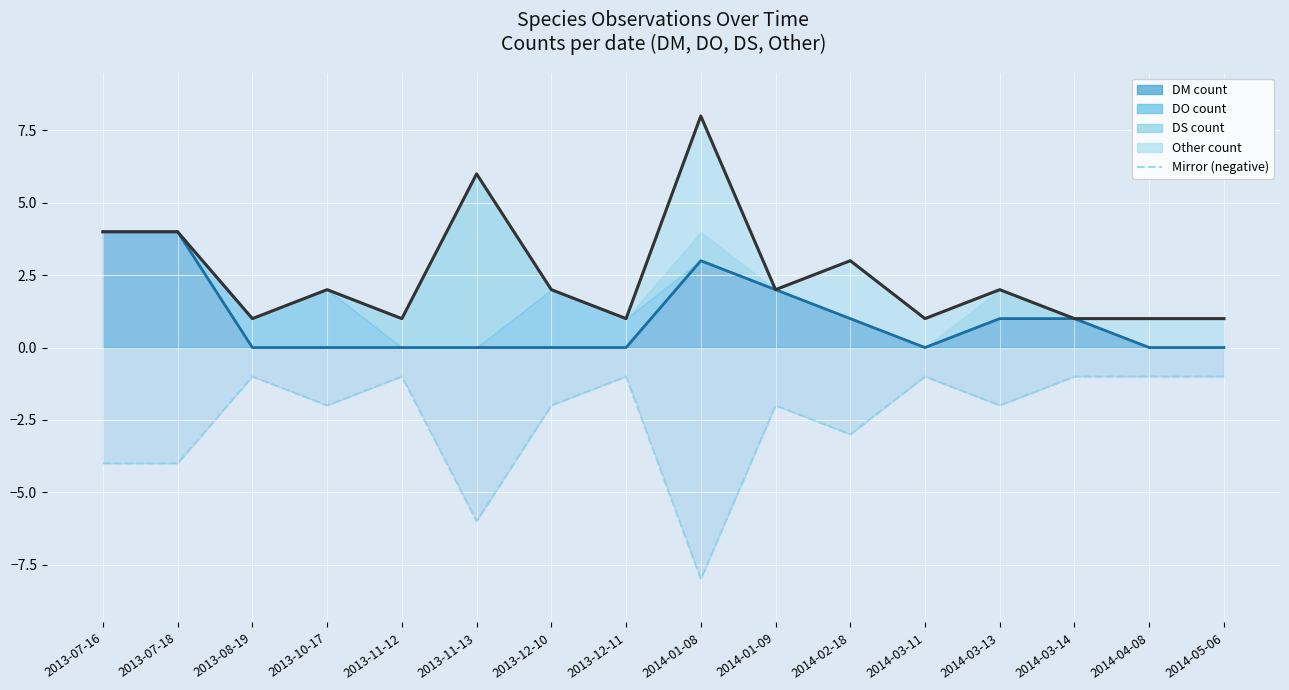

What is the value of the 13th point from the left?

-2